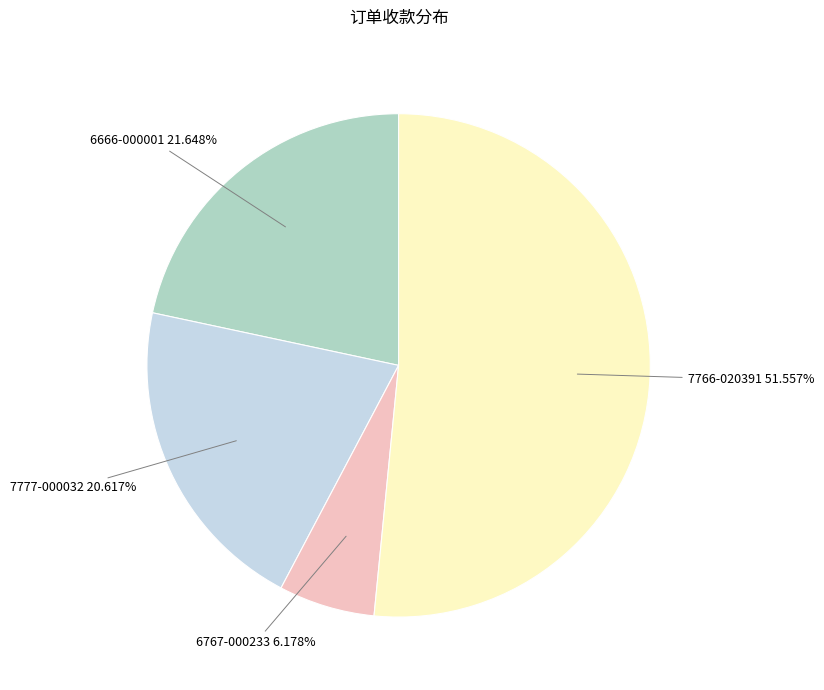

True or false: 7777-000032 accounts for 21% of the total.

True